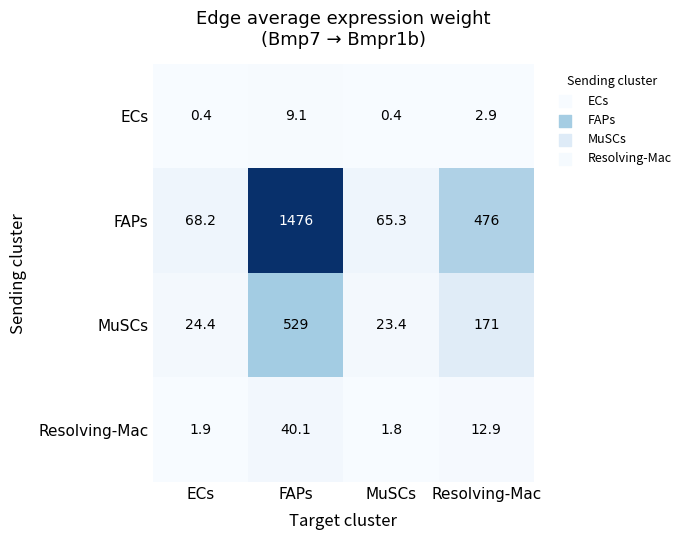

What is the sum of the ECs values at FAPs and MuSCs?

9.5